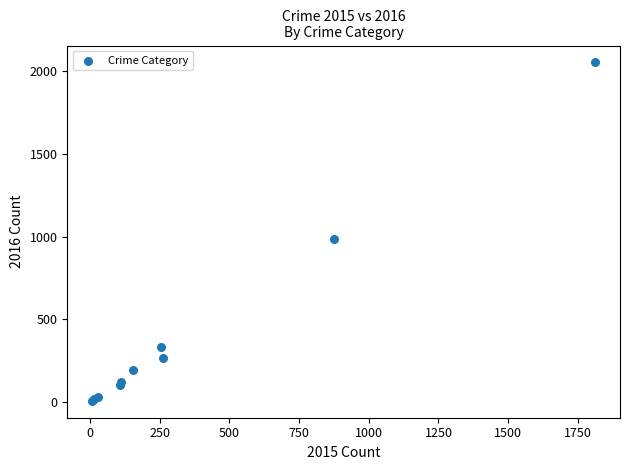

What Y value in the scatter plot is closest to 1030?

984